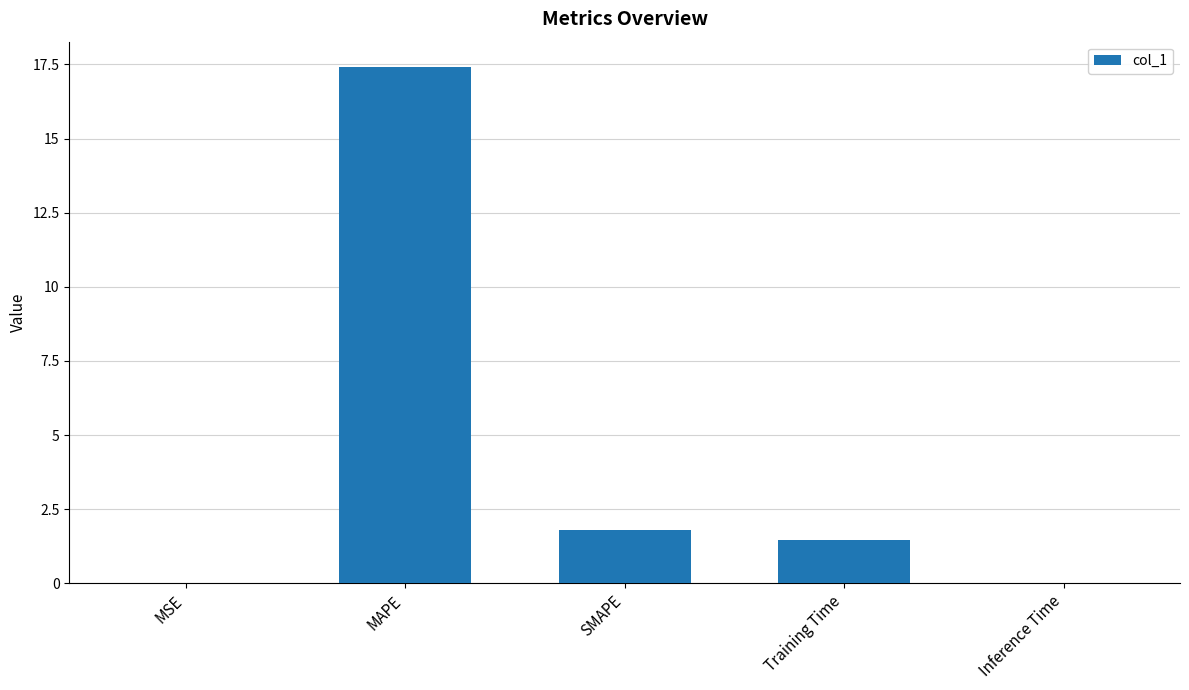

What is the average value?

4.1